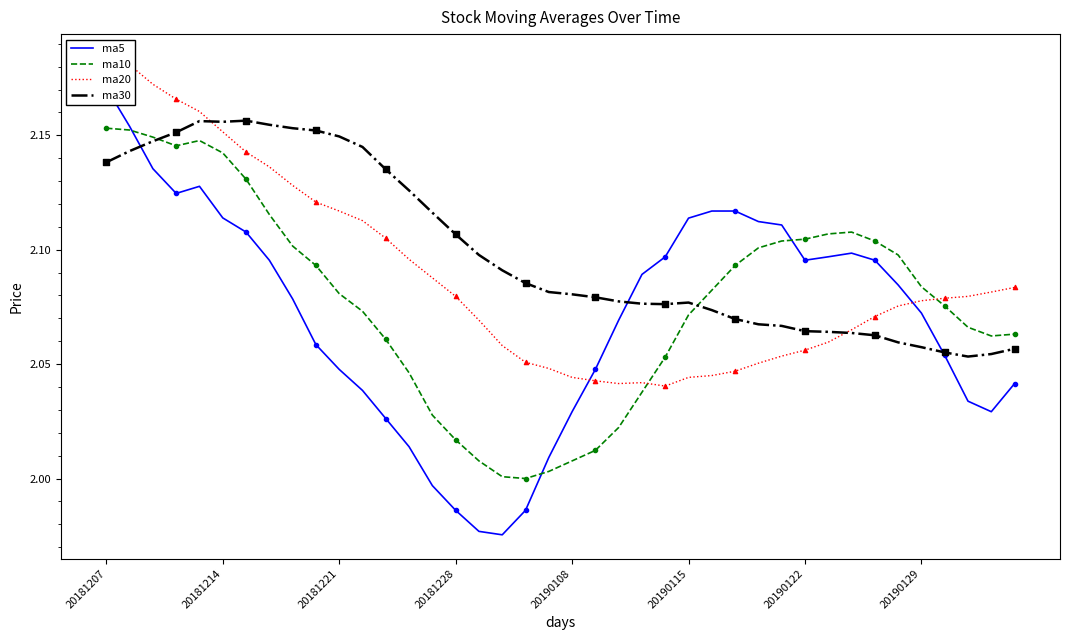

Which series has the widest spread of Y values?

ma5